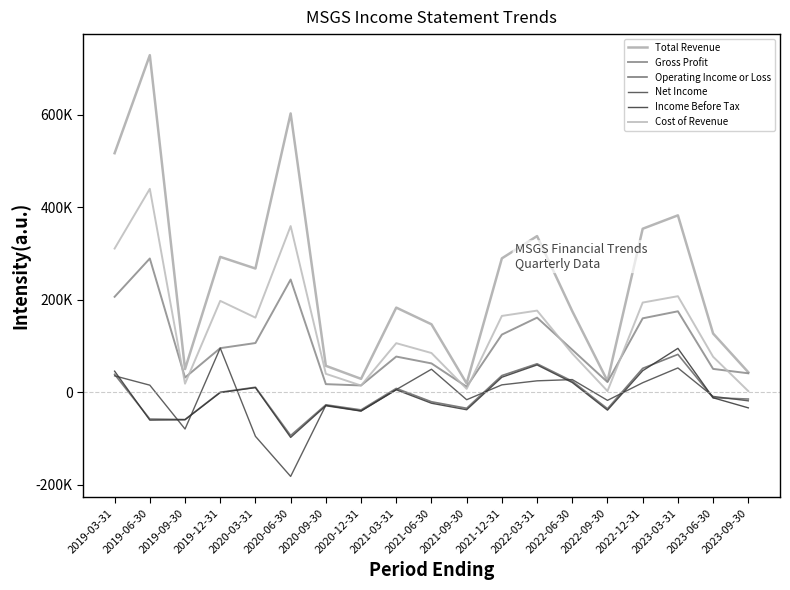

Does the chart display data point markers on the line(s)?

No